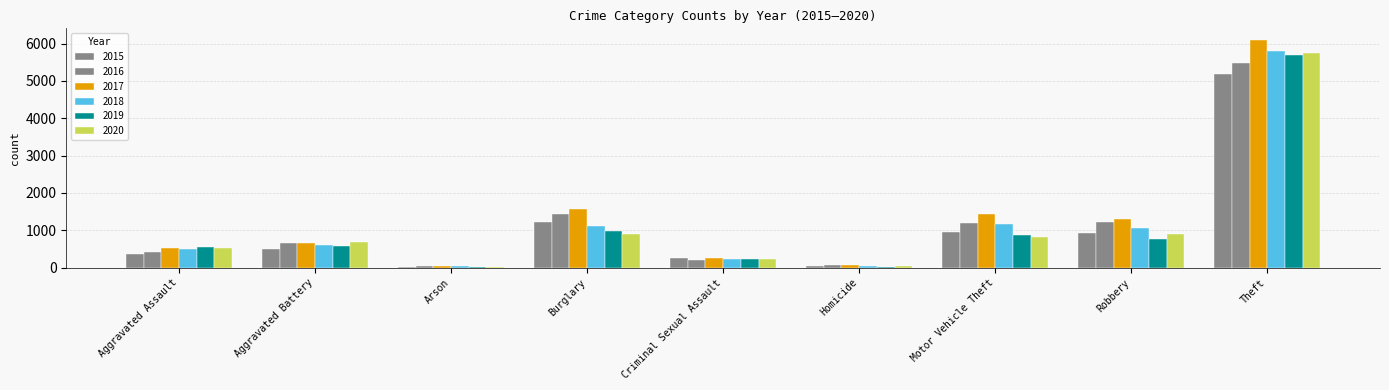

How many data points in 2016 are less than 670?

4